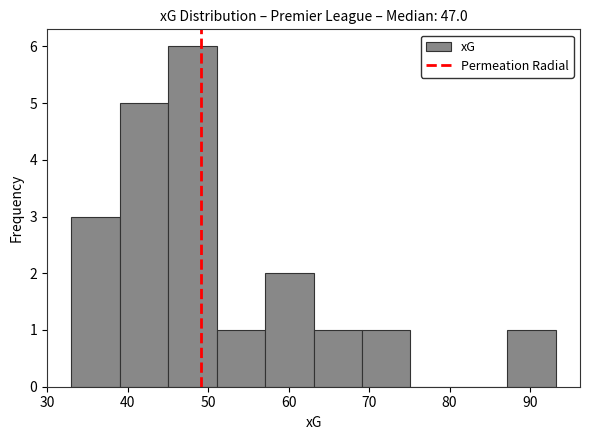

How tall is the bar that spans 45 to 51 on the x-axis? Neither the bar edges nor the heights are printed on the chart, so give them approximately, as read against the axes.

6